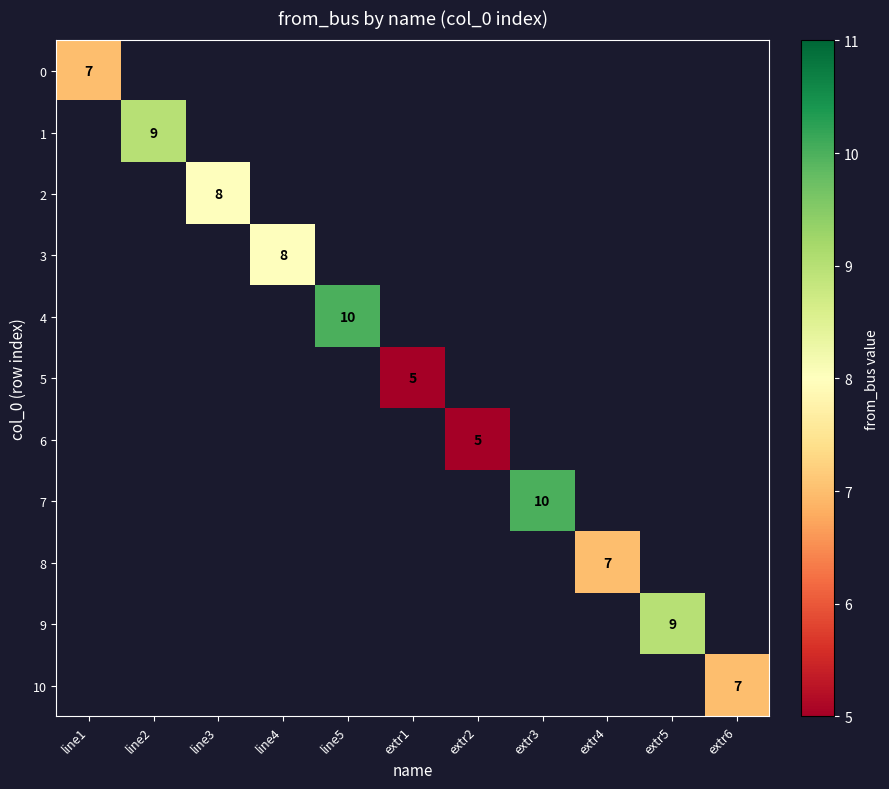

True or false: 10 has a value of 2 at extr6.

False